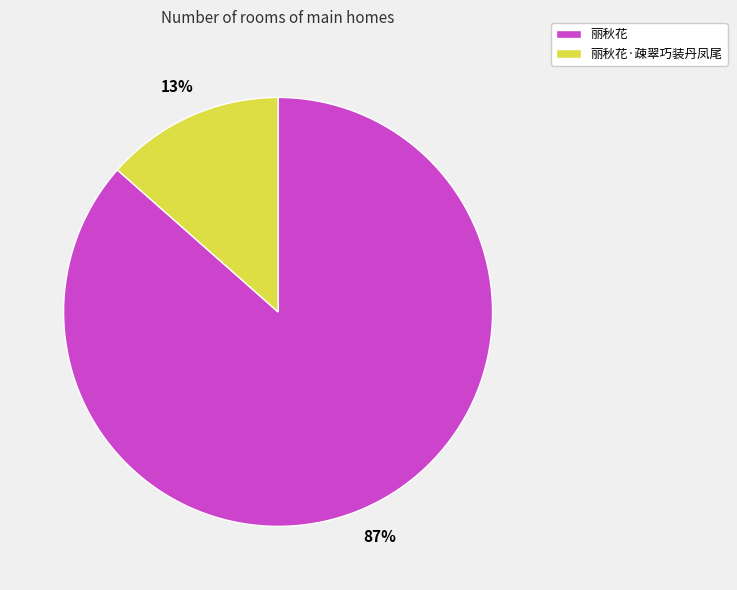

How many segments does this pie chart have?

2